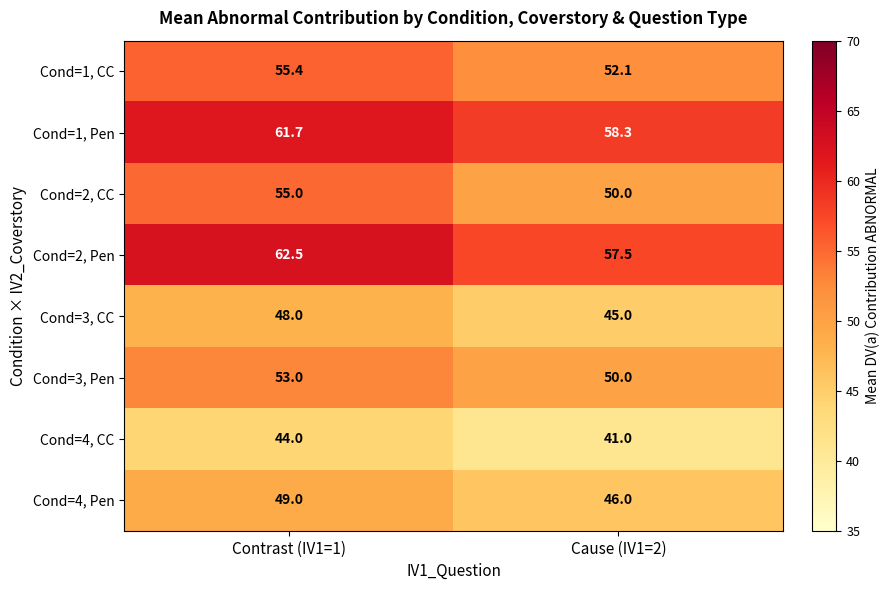

The value of Cond=3, Pen at Contrast (IV1=1) is 53.0. True or false?

True